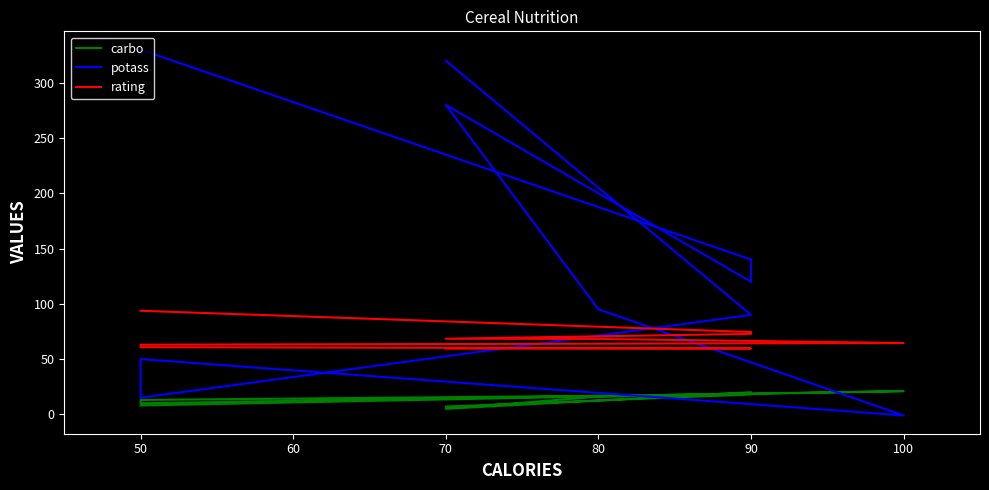

Reading left to right, what are all the values shown in this chart?

carbo: 8.0	19.0	20.0	5.0	16.0	21.0	10.0	13.0	18.0	7.0
potass: 330.0	140.0	120.0	280.0	95.0	-1.0	50.0	15.0	90.0	320.0
rating: 93.7	74.5	72.8	68.4	68.2	64.5	63.0	60.8	59.6	59.4